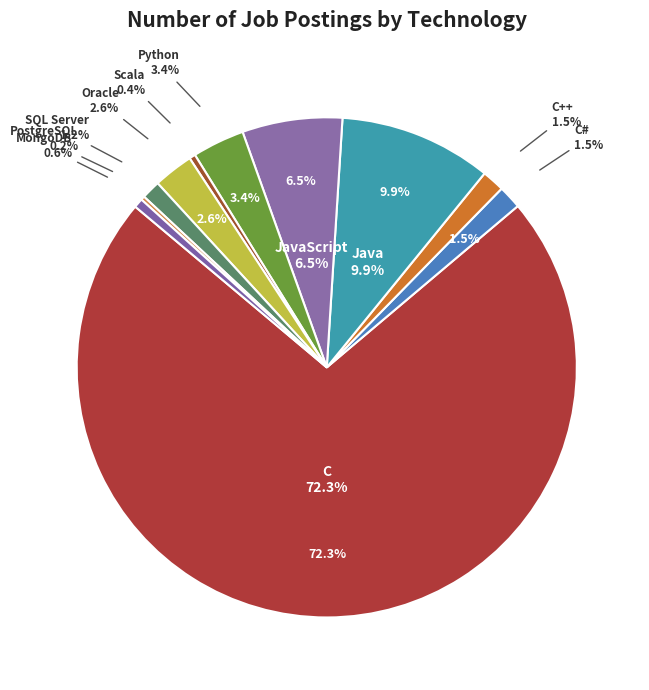

What percentage is the C slice, to the nearest percent?

72%